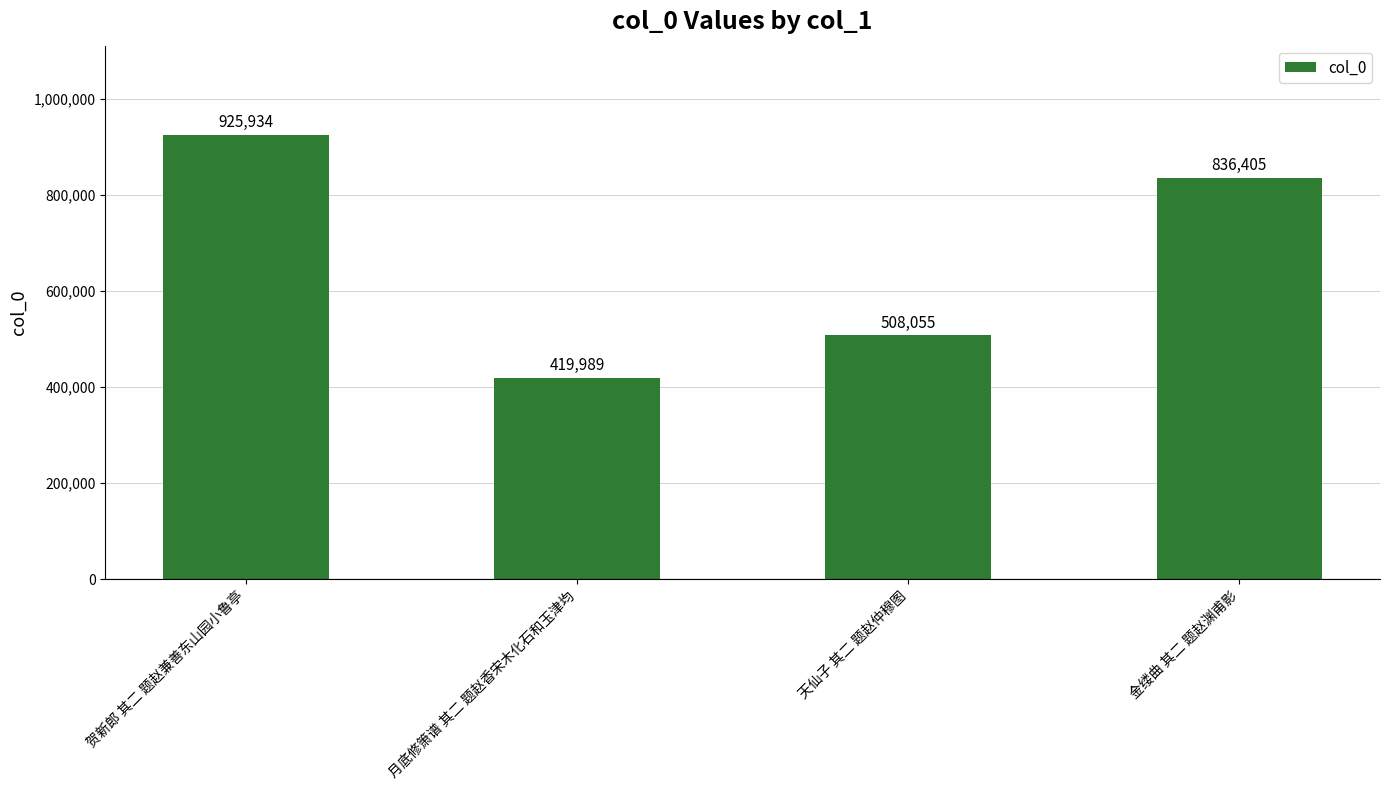

What is the minimum value shown in the chart?

419989